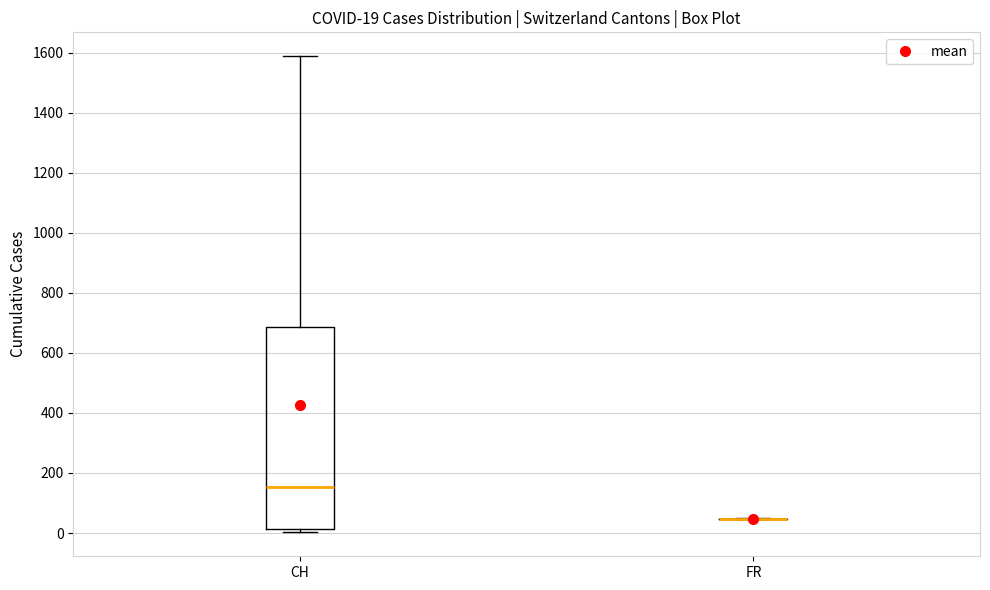

Which box is the tallest, from its lower edge to its upper edge?

CH